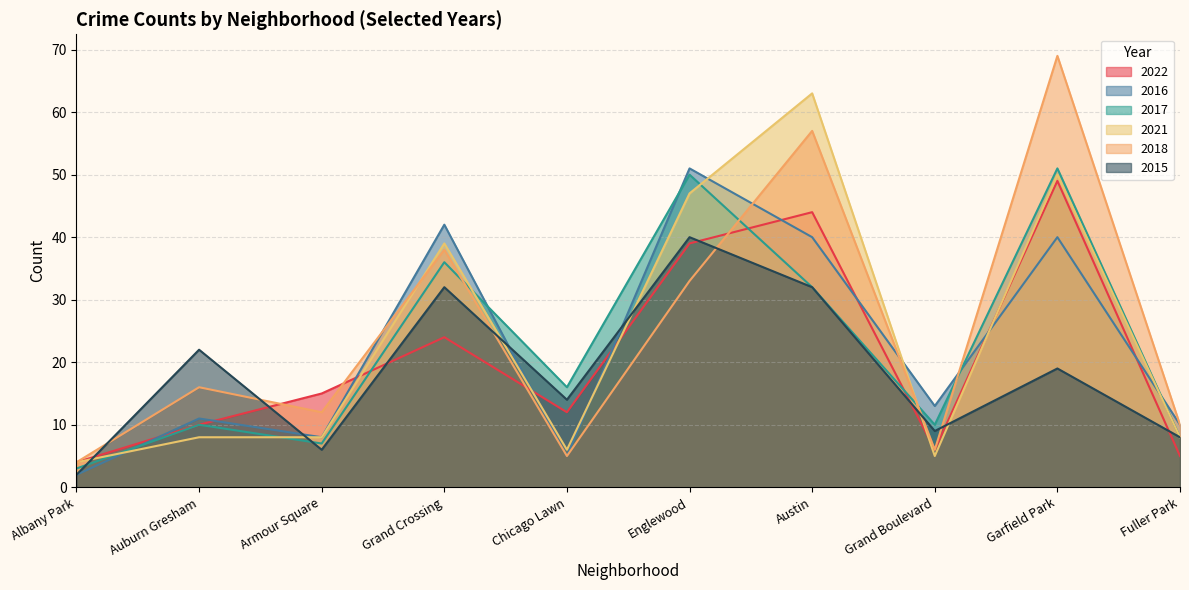

At Armour Square, list the series in order from smallest to largest.

2015, 2017, 2016, 2021, 2018, 2022